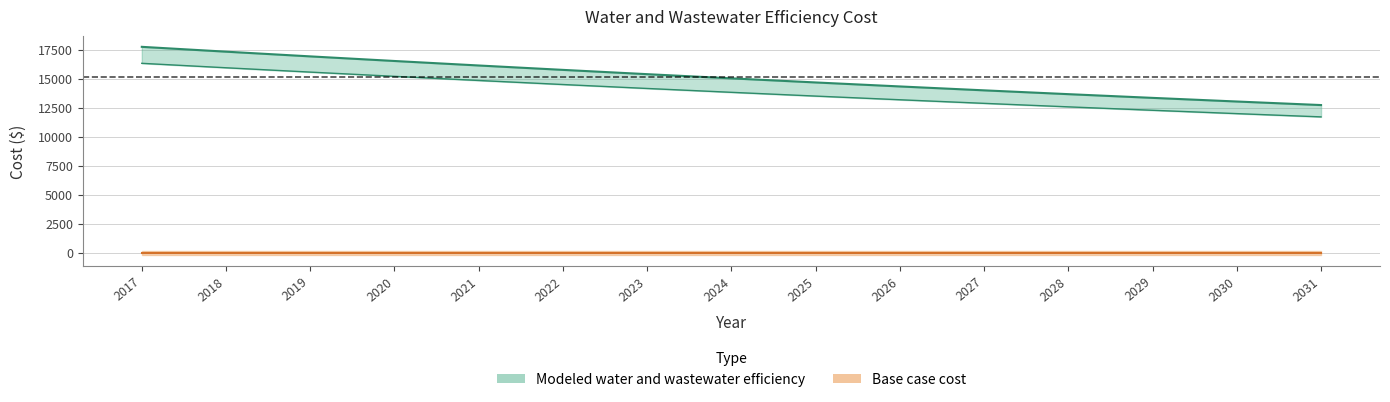

Read the value at 2025.

14667.2